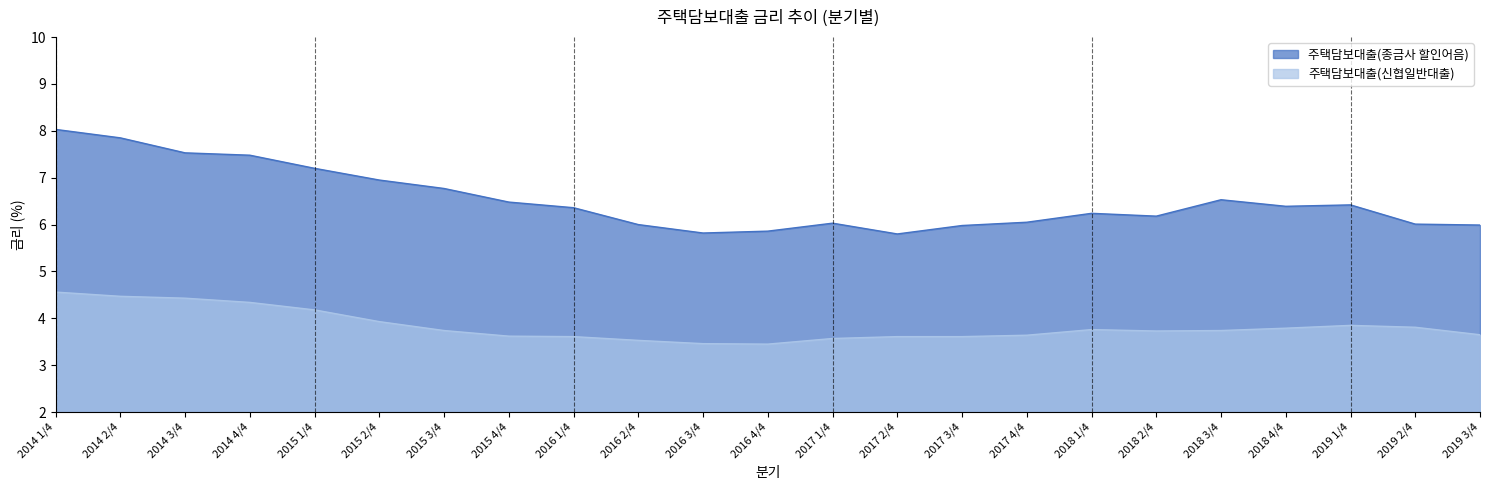

Which series has the largest range (max minus min)?

주택담보대출(종금사 할인어음)